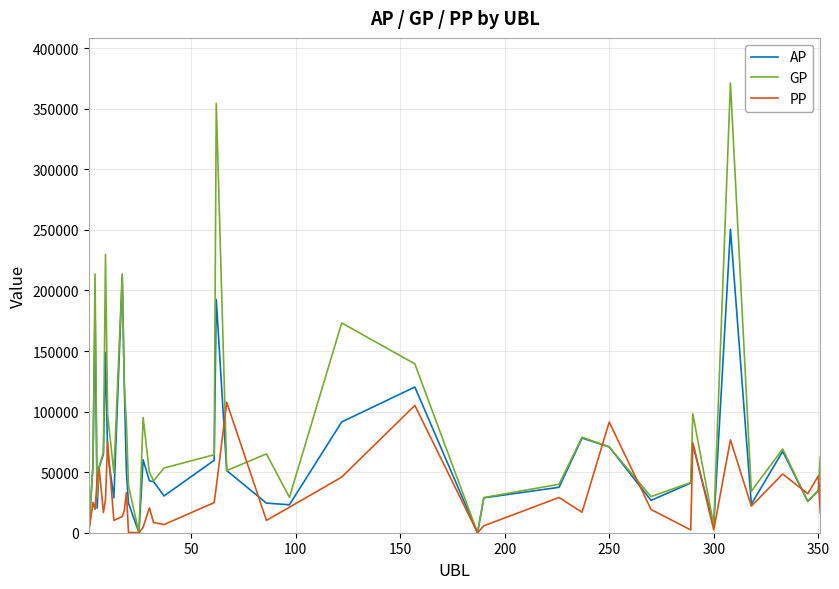

What is the maximum value for PP?

107642